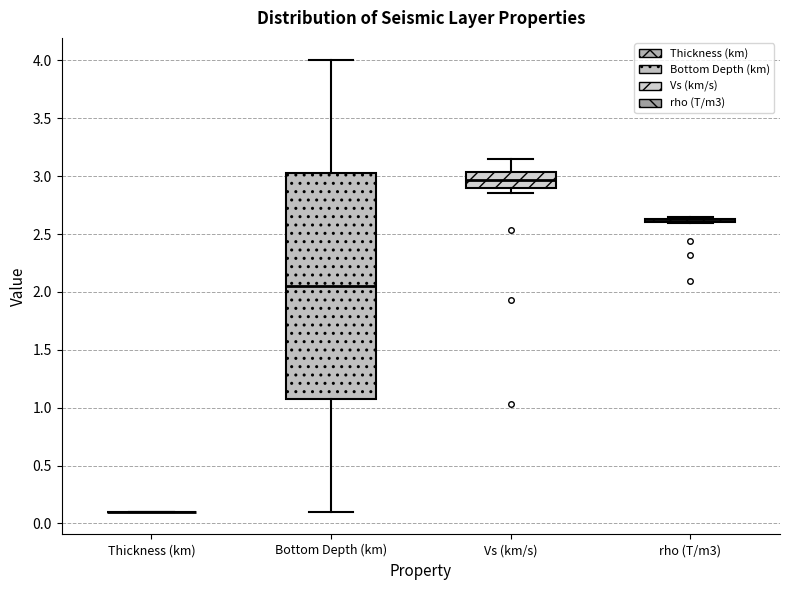

Reading left to right, transcribe this box plot: for each box, give where its median line is, the range the box spans, and where its two whiskers end, as read against the y-axis. The values are not printed on the chart, so give them approximately, as read against the axis.

Thickness (km): box collapsed to a line at 0.10, whiskers 0.10 to 0.10
Bottom Depth (km): median 2.05, box 1.10 to 3.05, whiskers 0.10 to 4.00
Vs (km/s): median 2.95, box 2.90 to 3.05, whiskers 2.85 to 3.15
rho (T/m3): box collapsed to a line at 2.60, whiskers 2.60 to 2.65